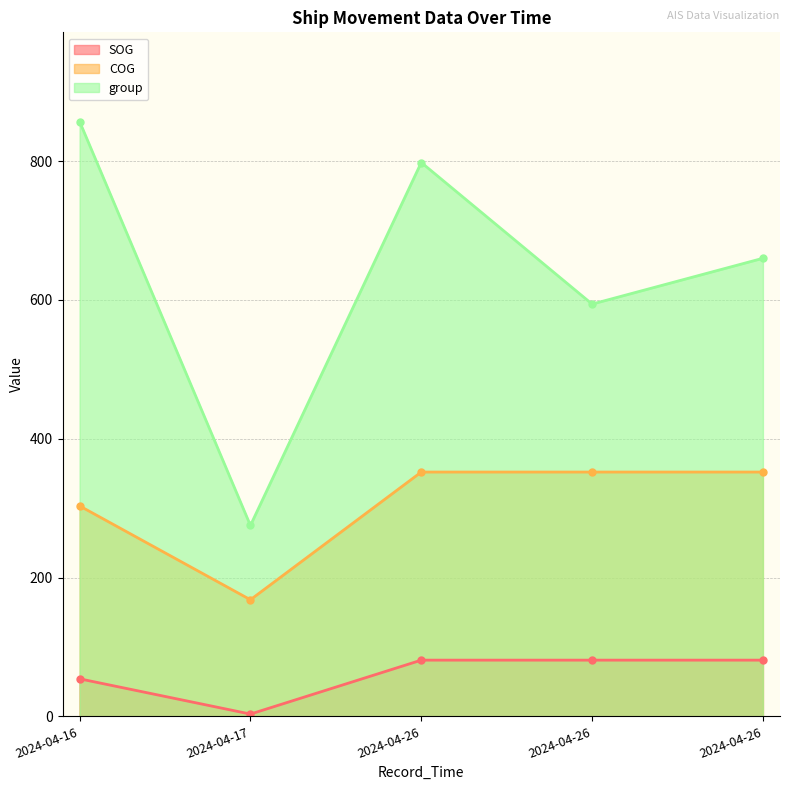

True or false: group and SOG intersect in this chart.

False